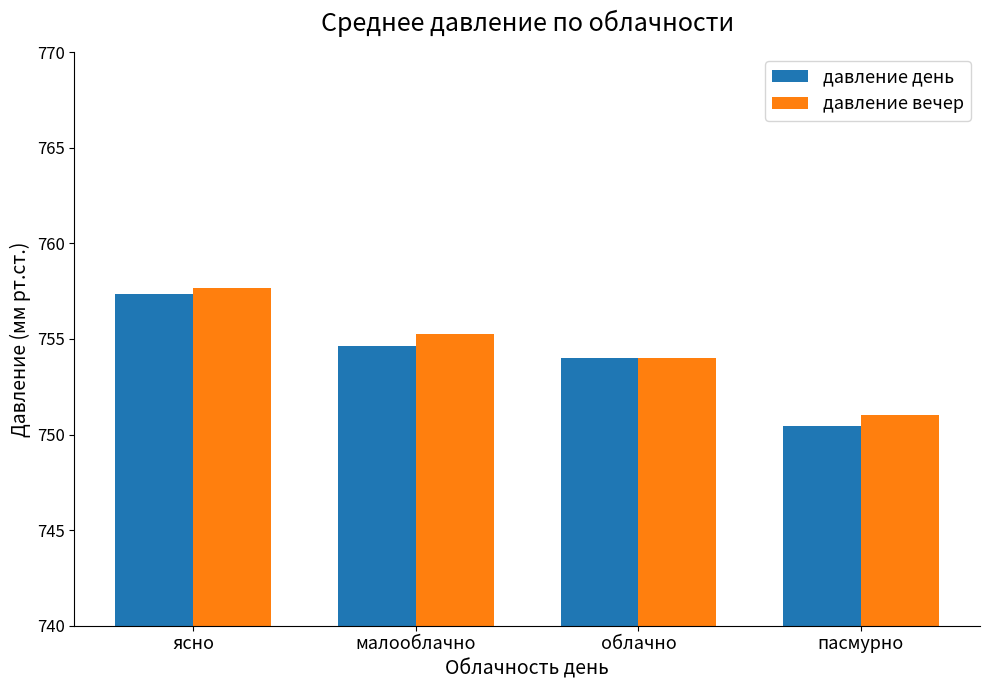

What is the difference between the maximum and minimum values in the давление день series?

6.9